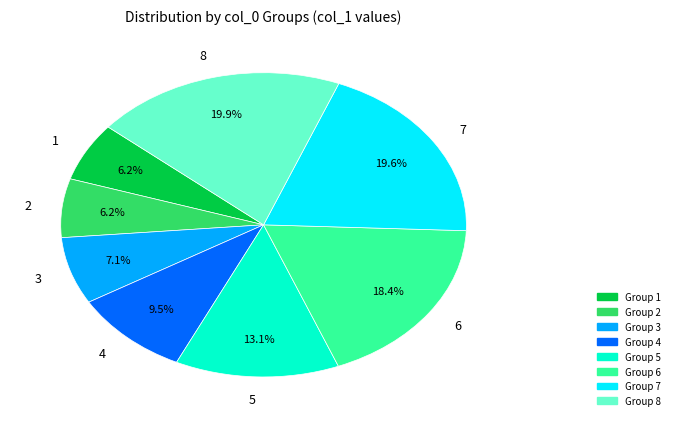

Is there a majority slice in this chart?

No